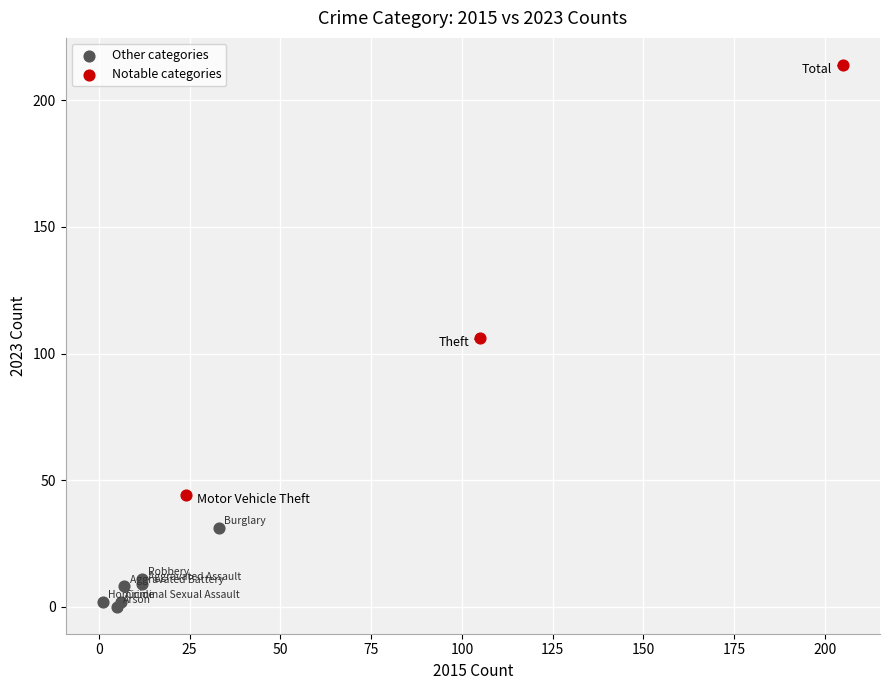

Which series has the largest Y range (max minus min)?

Notable categories